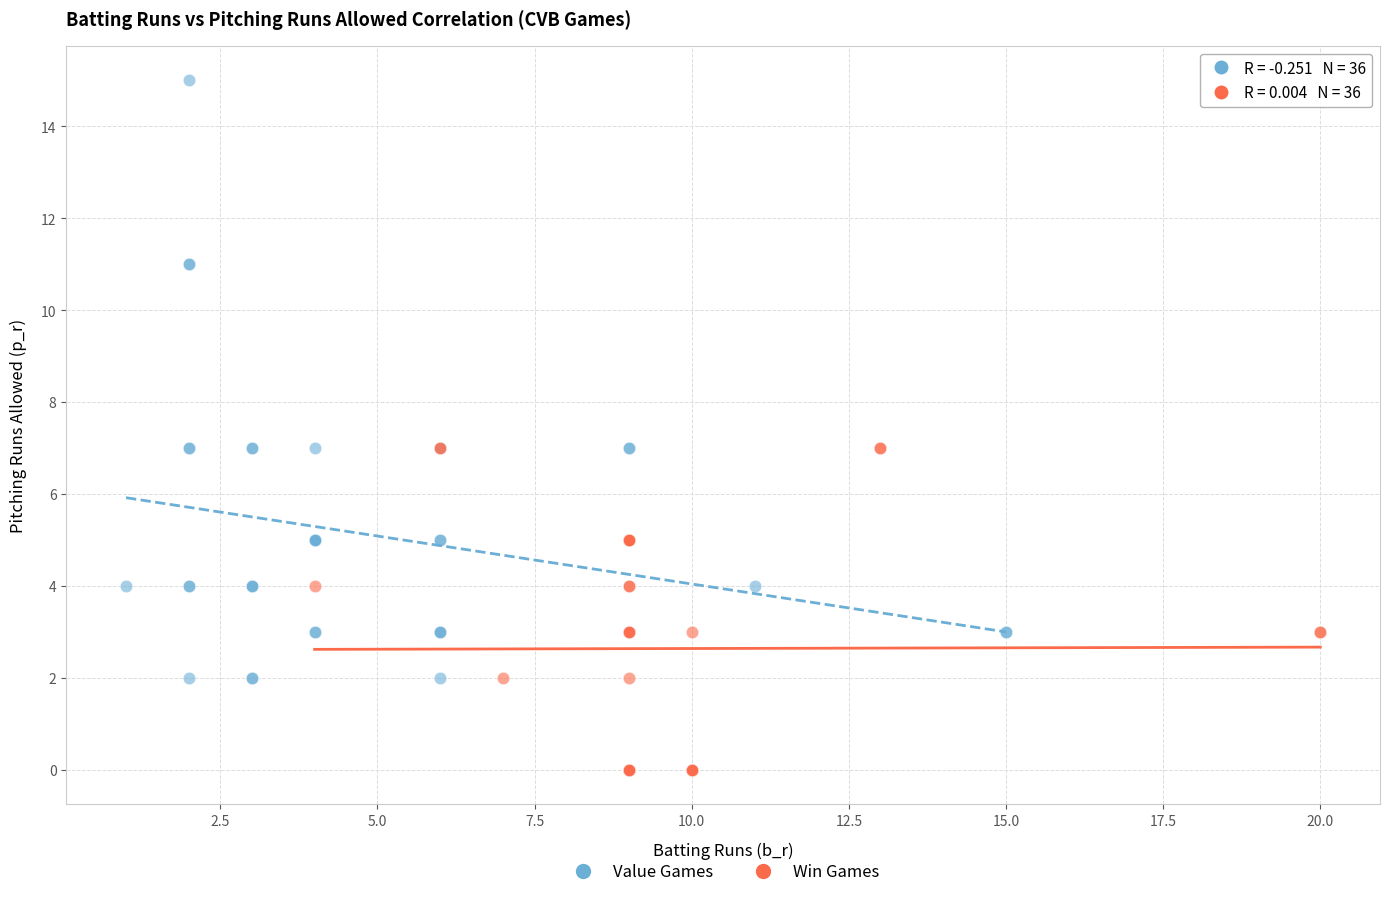

Which series contains the lowest Y value?

Win Games